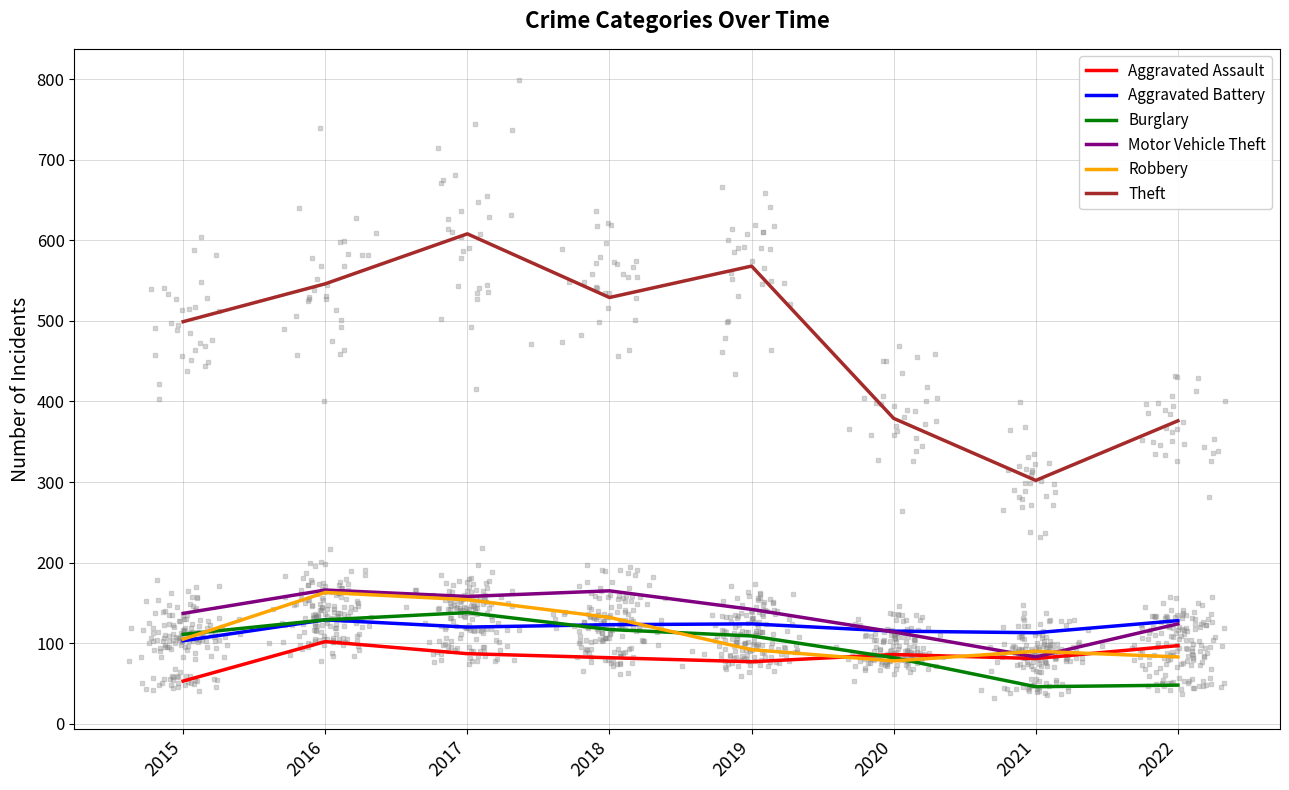

At which category is the sum across all series the highest?

2017